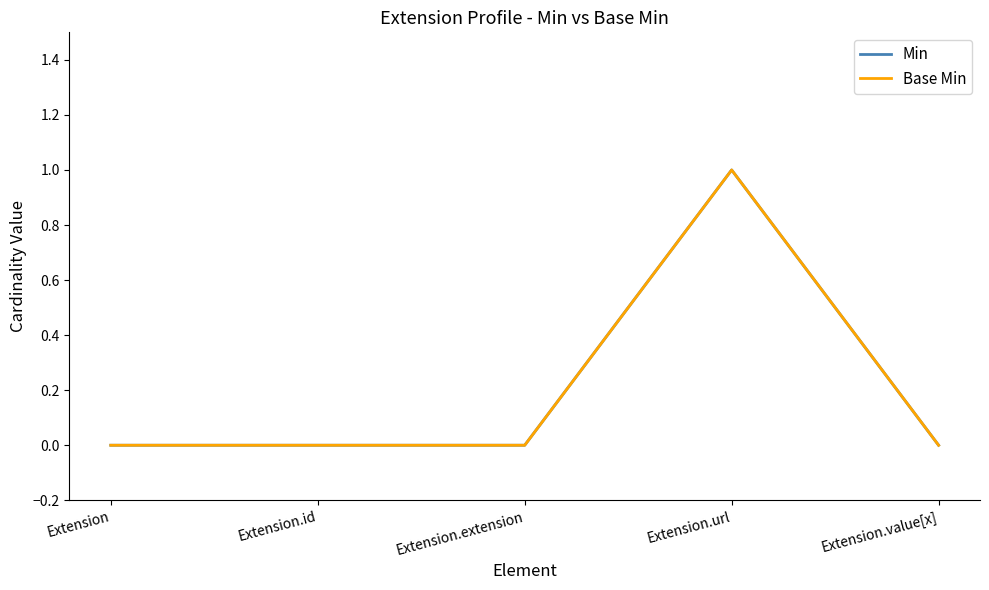

True or false: Min has more than 1 interior local peaks.

False